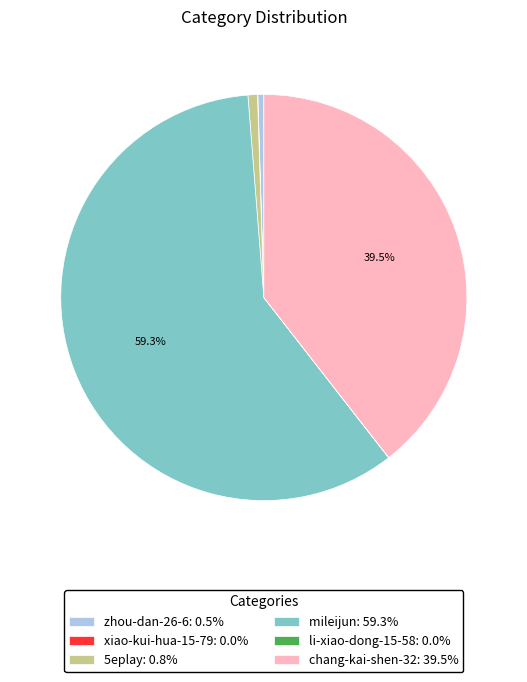

To the nearest percent, what is the difference between the largest and smallest slice percentages?

59%